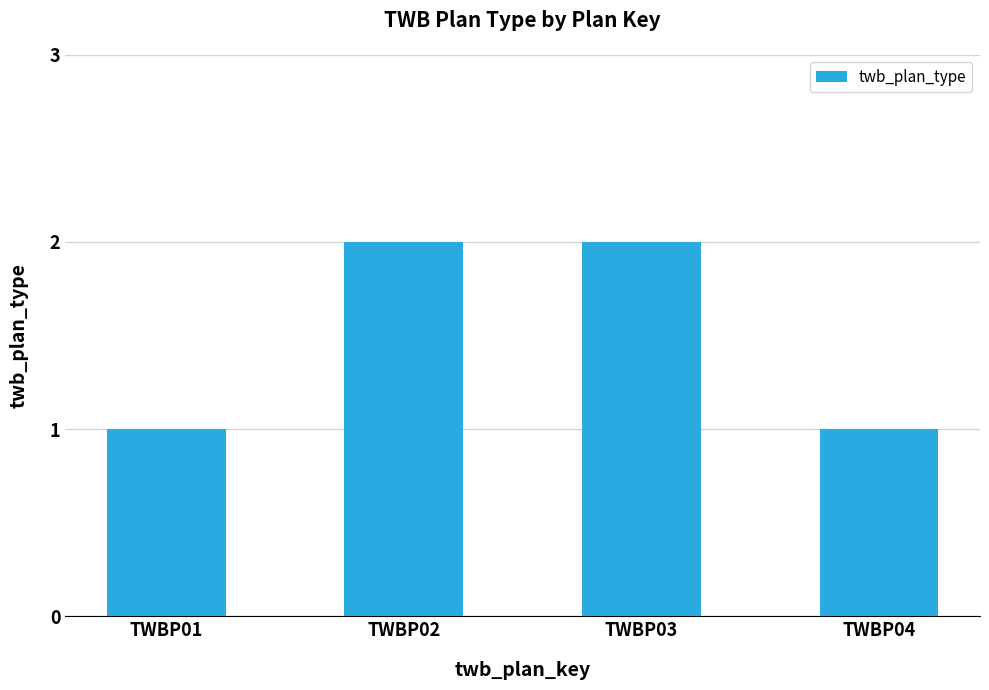

Is it true that the value at TWBP02 is 1?

False